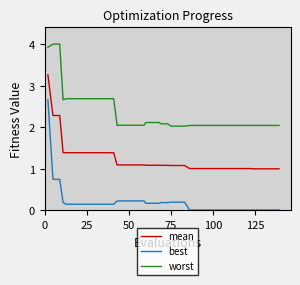

What is the average value of the mean series?

1.2